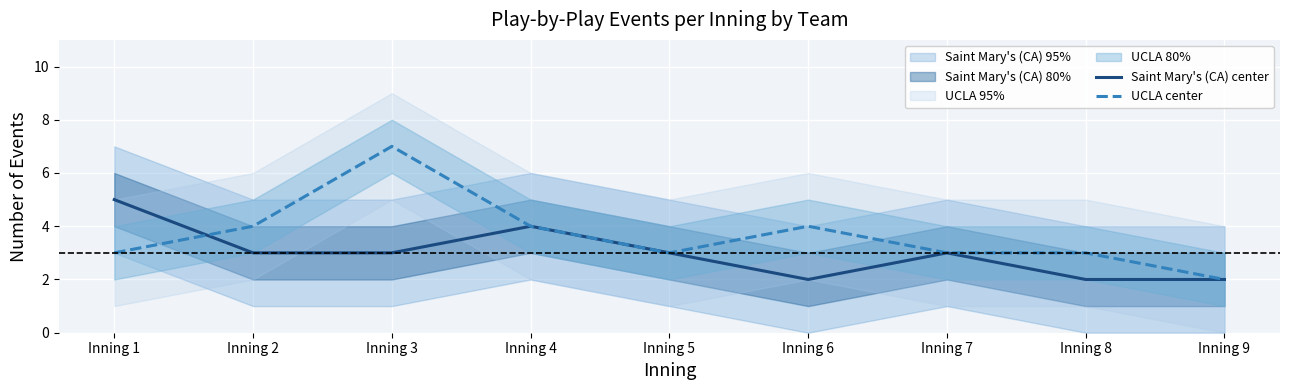

True or false: Saint Mary's (CA) center and UCLA center intersect in this chart.

True